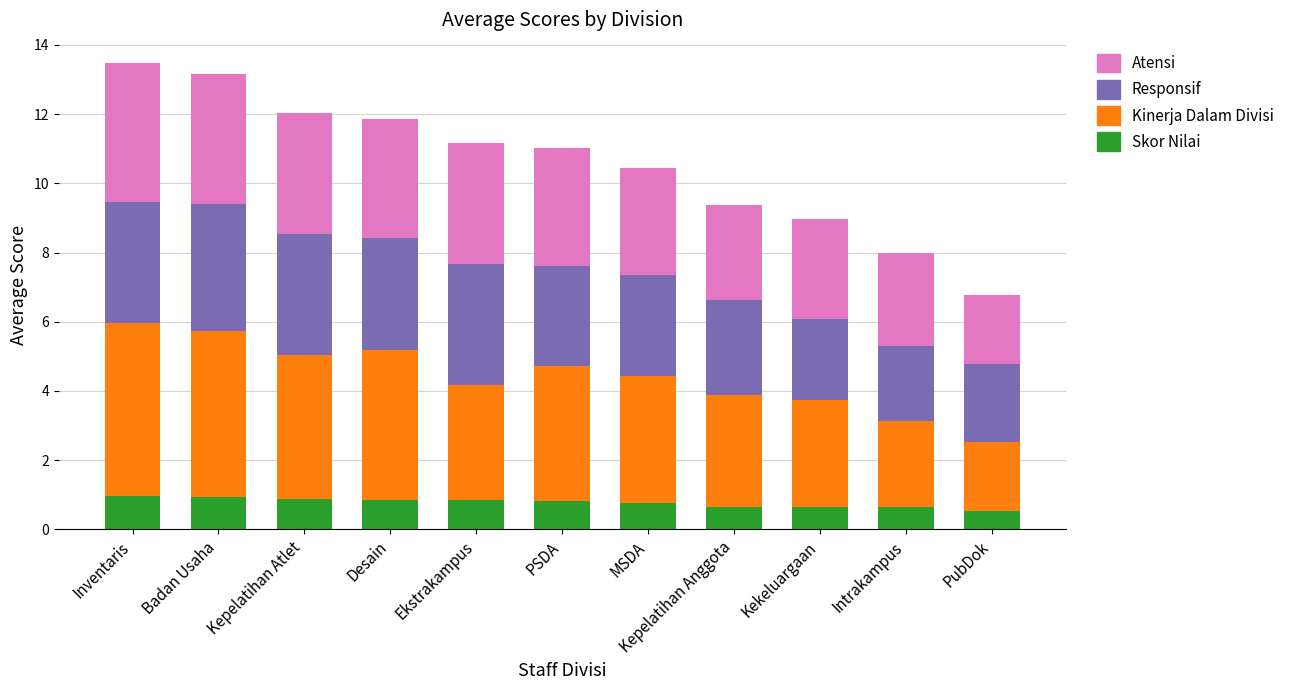

What is the difference between the second highest and second lowest values in the Skor Nilai series?

0.3